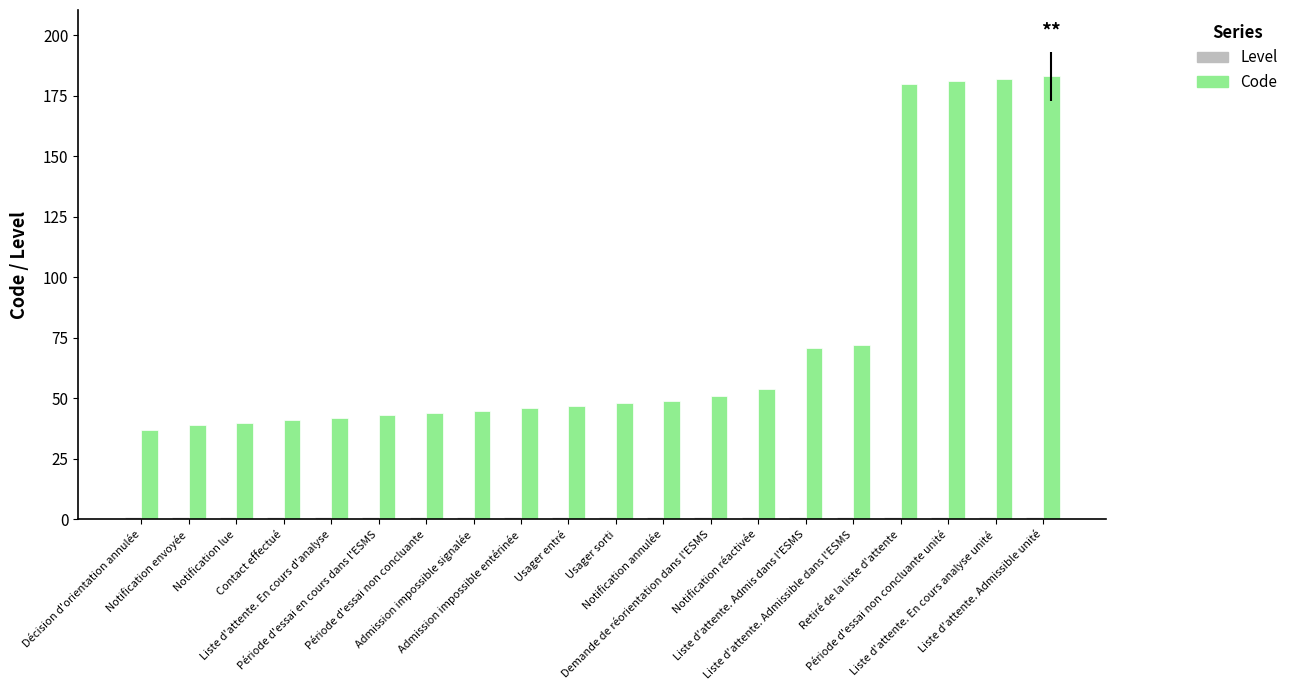

Which series has the largest total across all categories?

Code